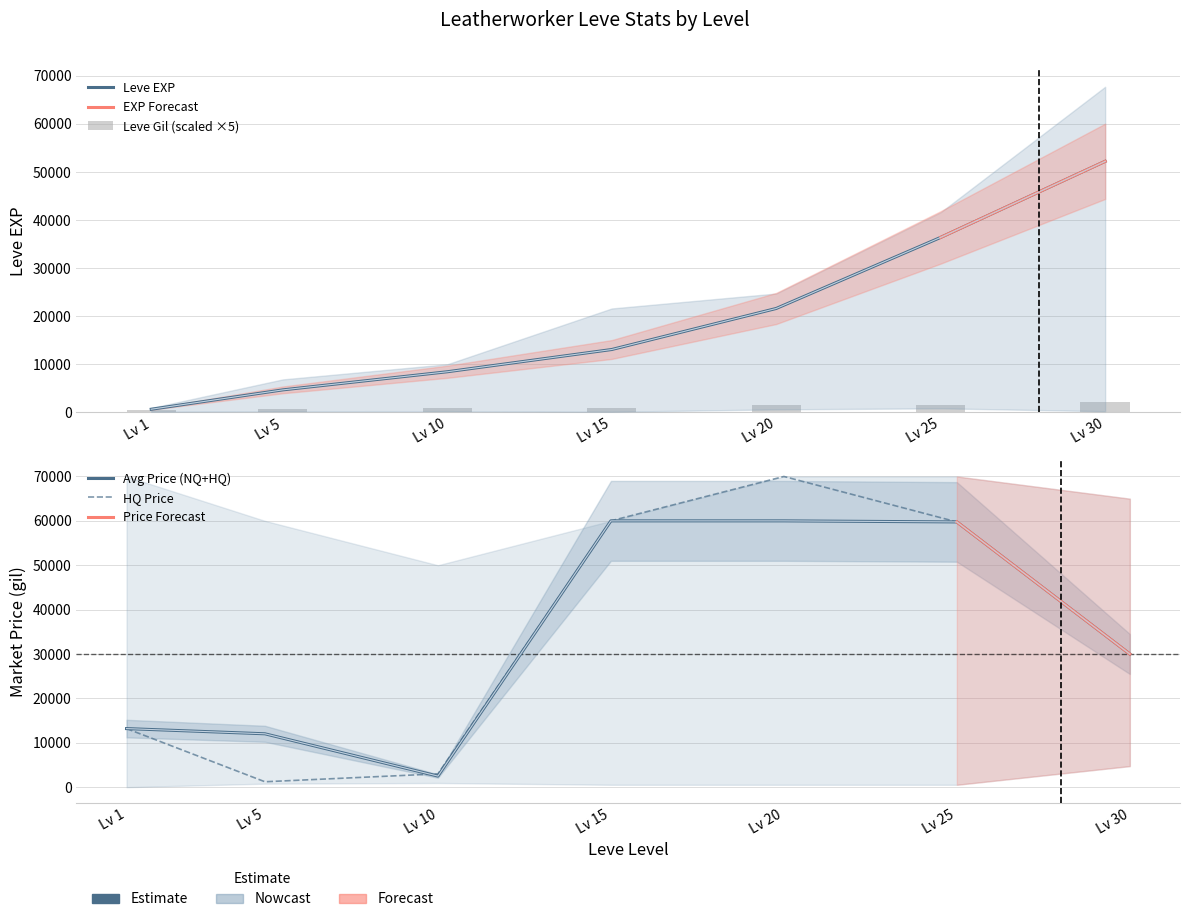

The LevePriceHQ series shows 81629 at Lv 15. True or false?

False